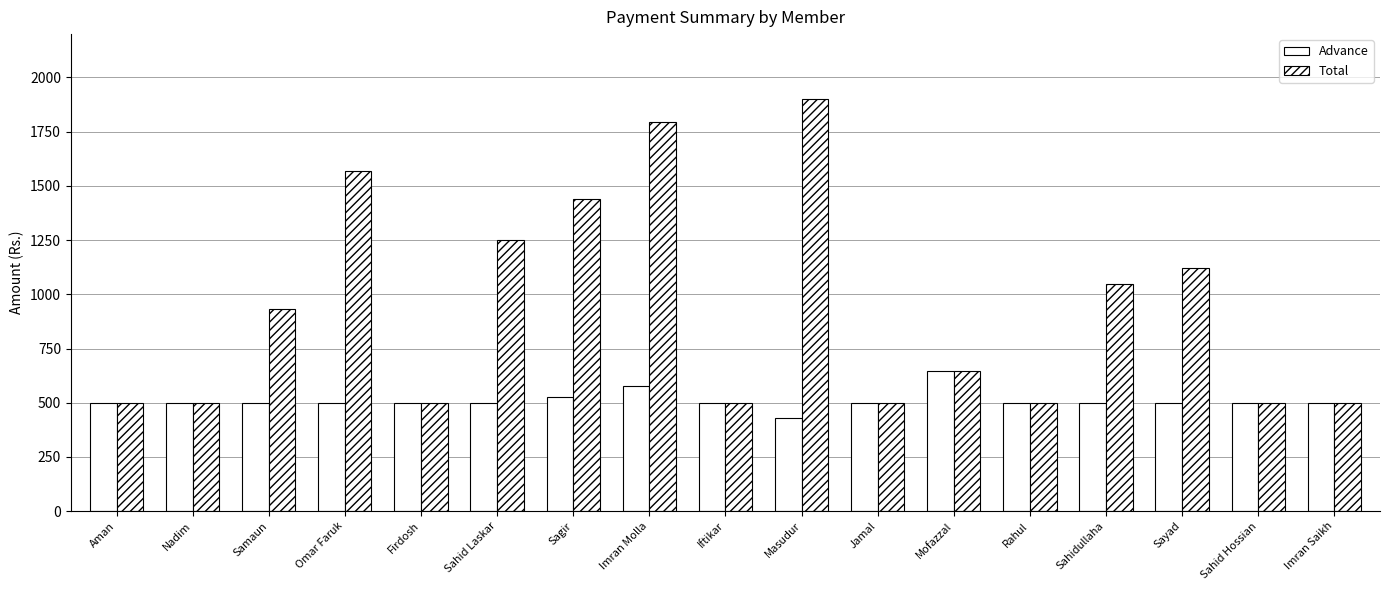

At which category is the sum across all series the highest?

Imran Molla